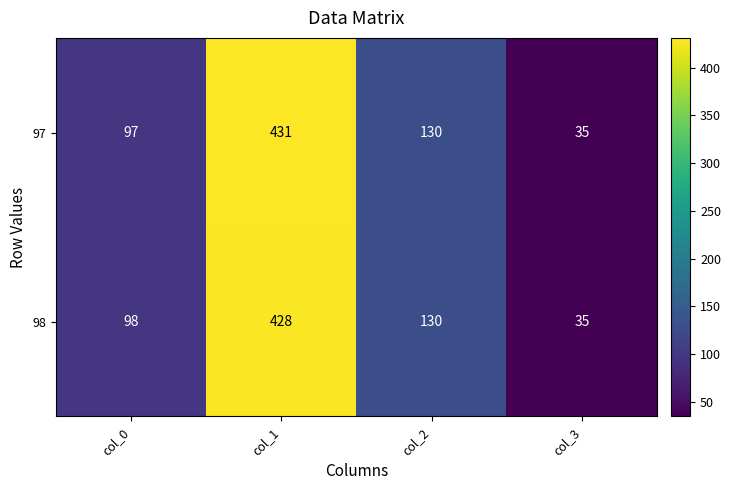

How many categories are shown in the chart?

4